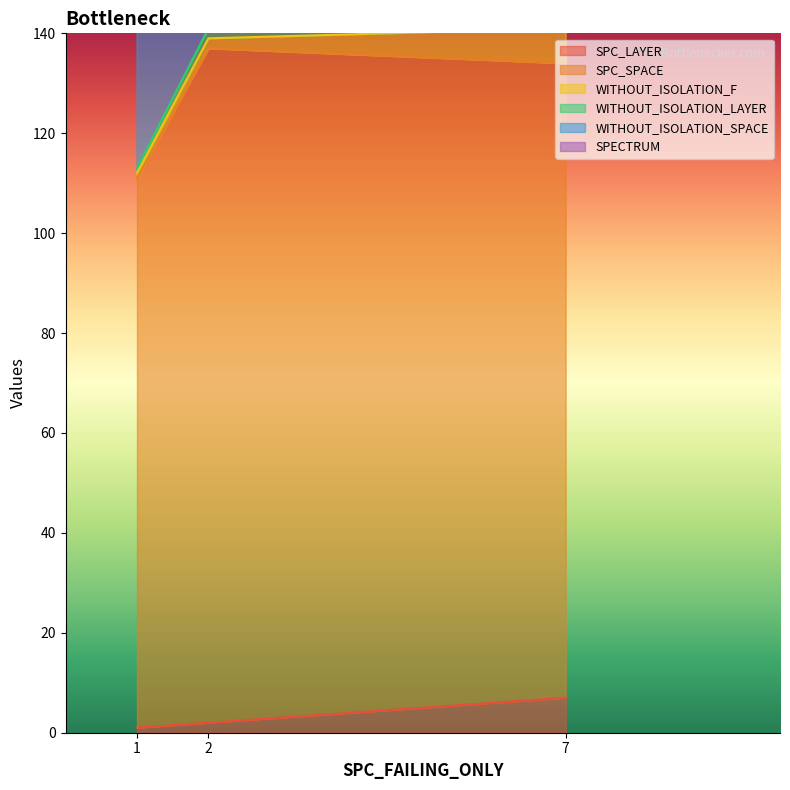

True or false: SPC_LAYER has a value of 7 at 7.

True